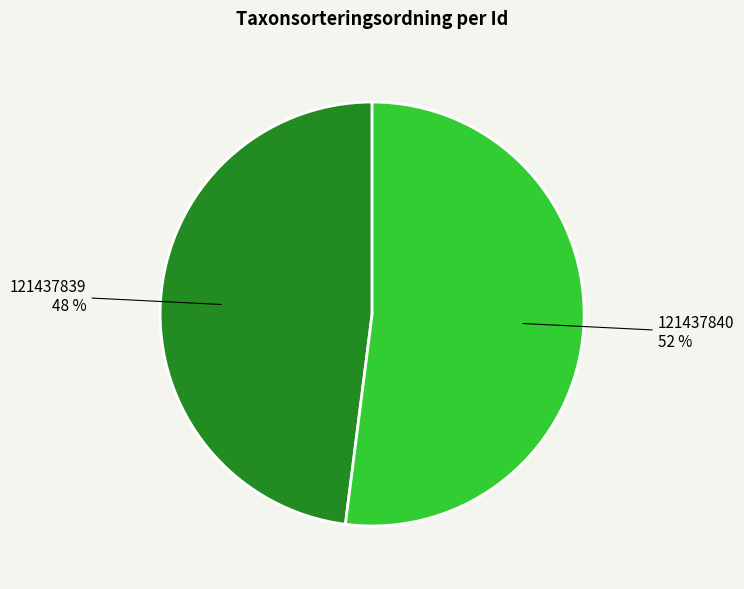

Is there a majority slice in this chart?

Yes